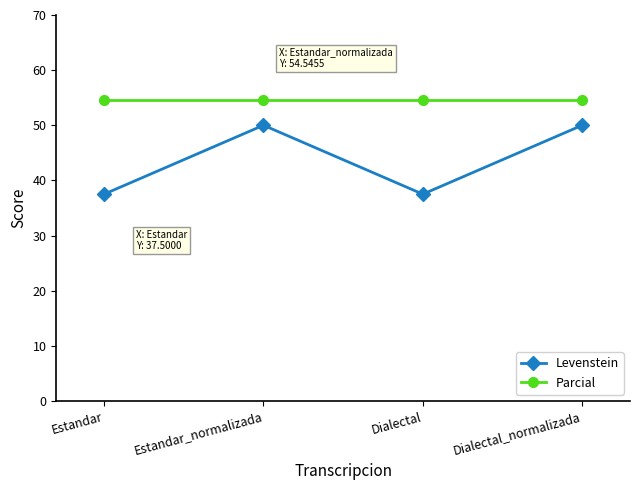

What is the minimum value for Parcial?

54.5